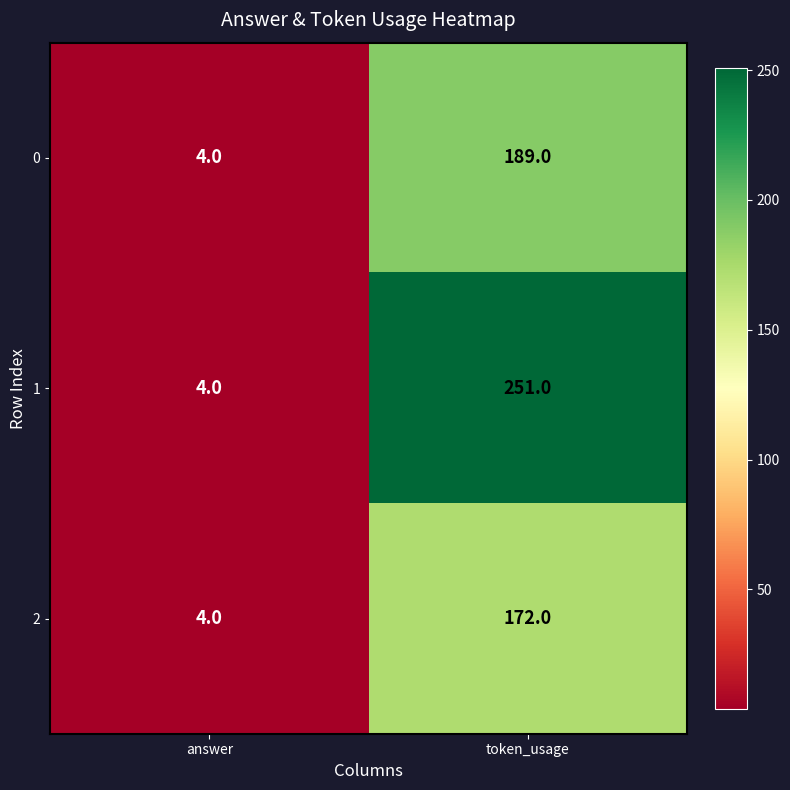

At which category does the chart reach its minimum across all series?

answer